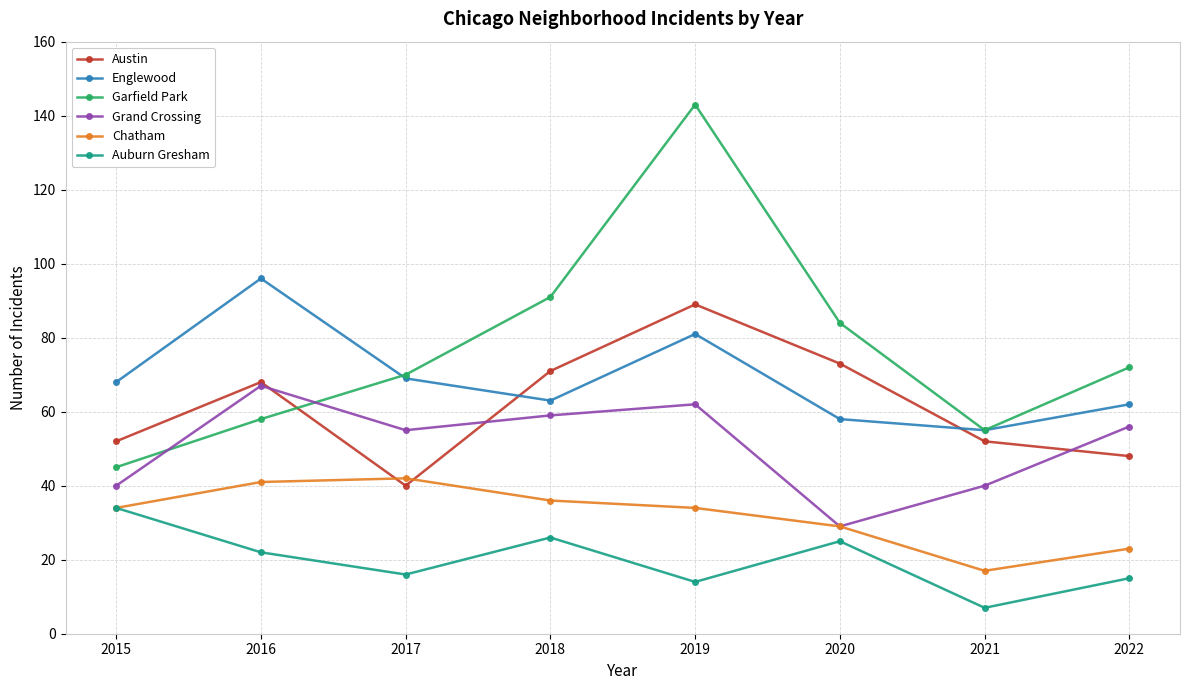

What is the difference between the Grand Crossing values at 2016 and 2019?

5